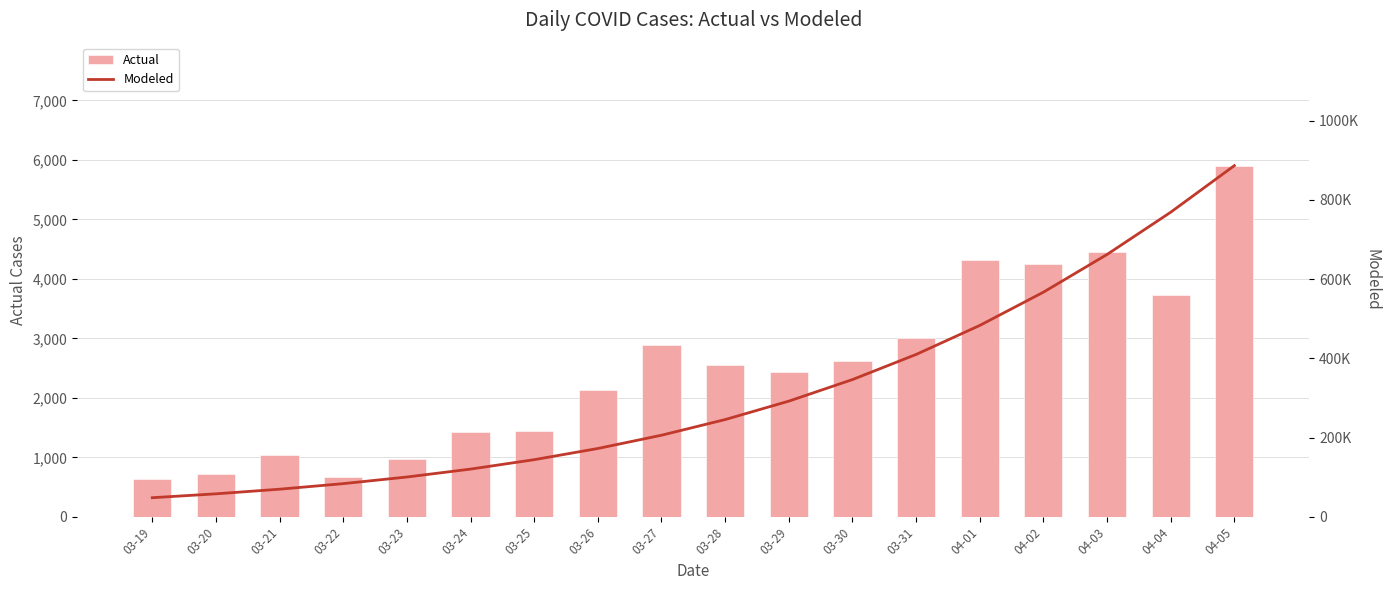

What is the greatest value displayed?

886528.3